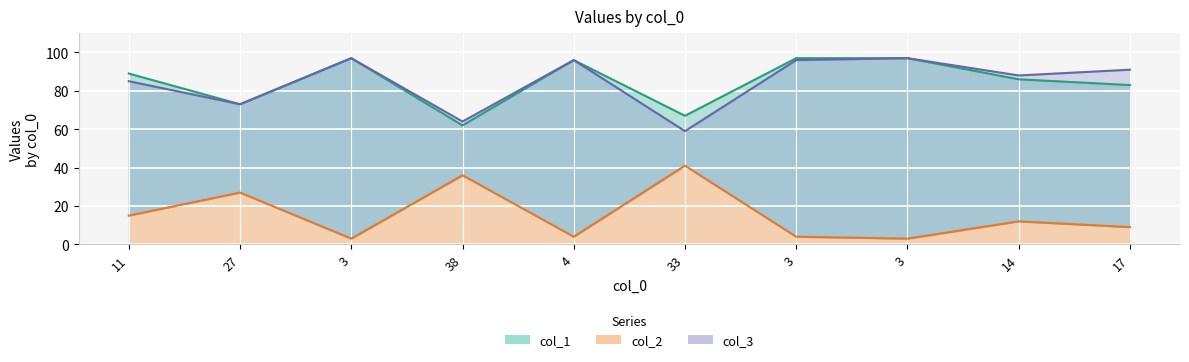

The col_1 series shows 97 at 3. True or false?

True